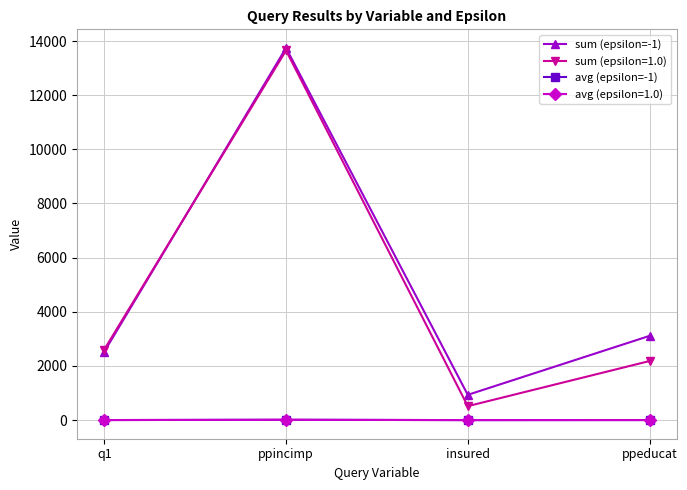

True or false: sum (epsilon=-1) and avg (epsilon=-1) intersect in this chart.

False